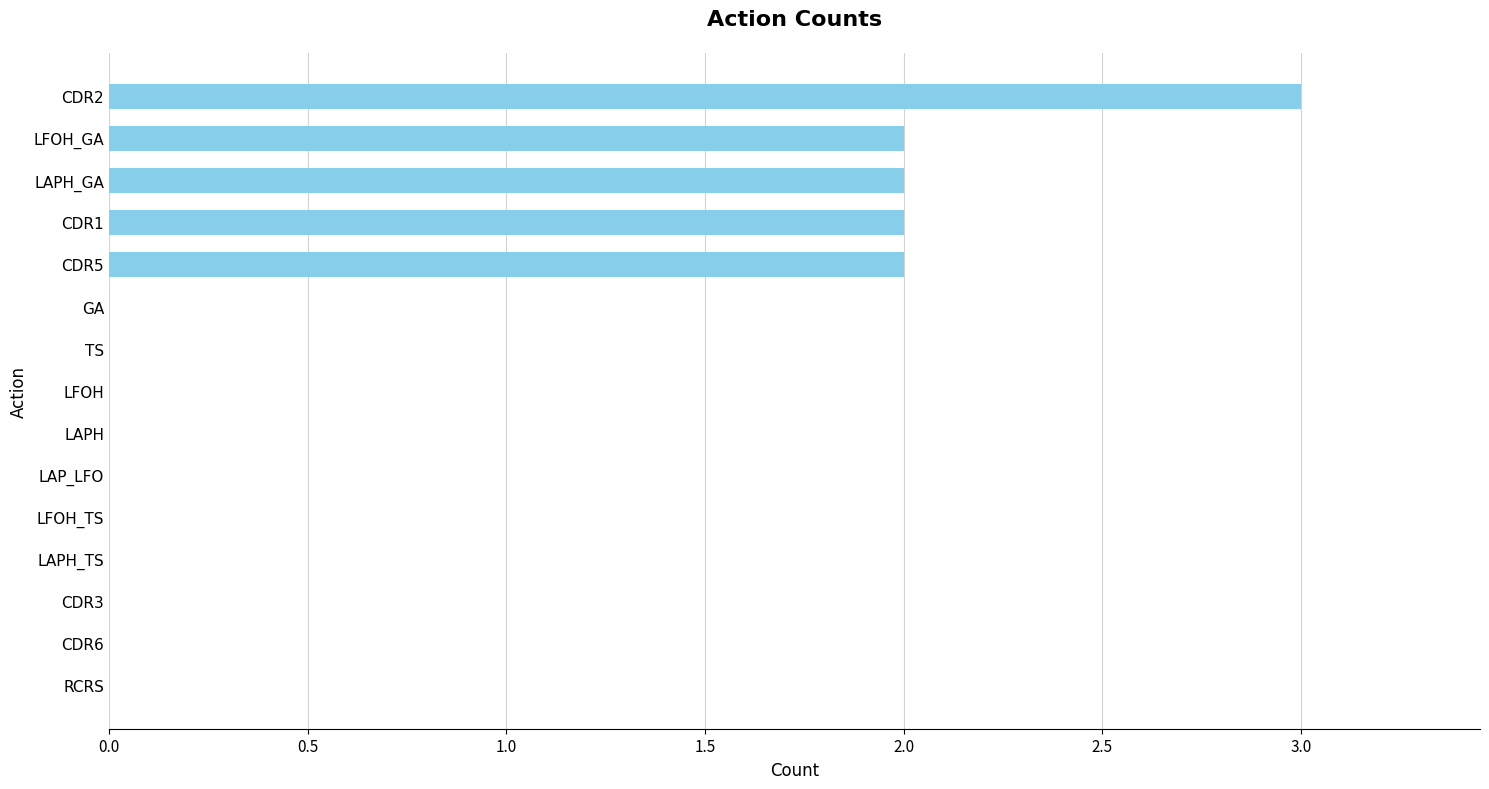

Between CDR5 and RCRS, which is larger?

CDR5